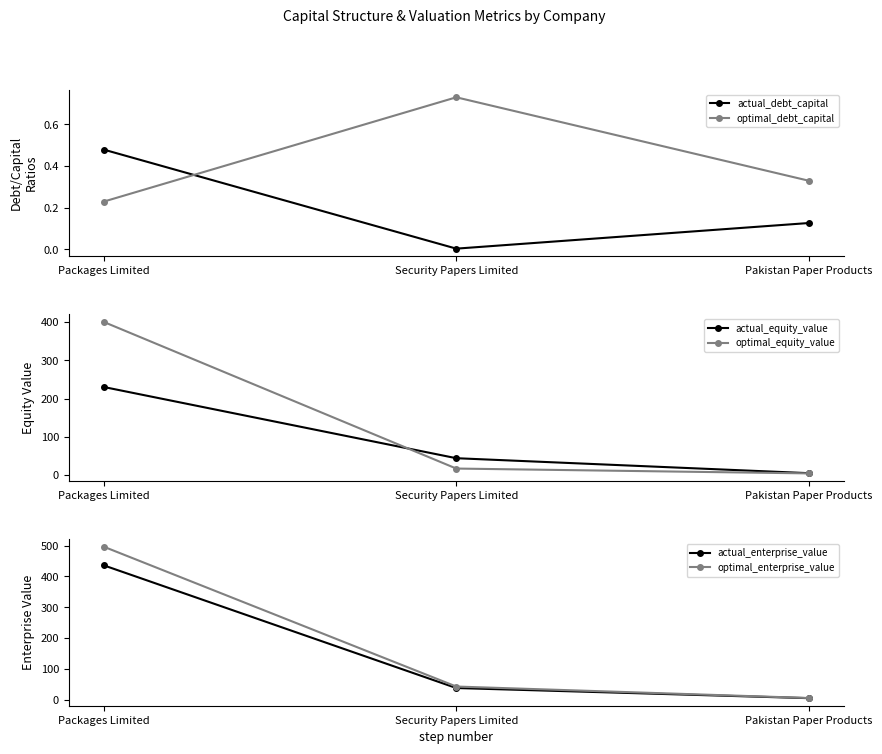

What is the label of the 3rd point from the left?

Pakistan Paper Products